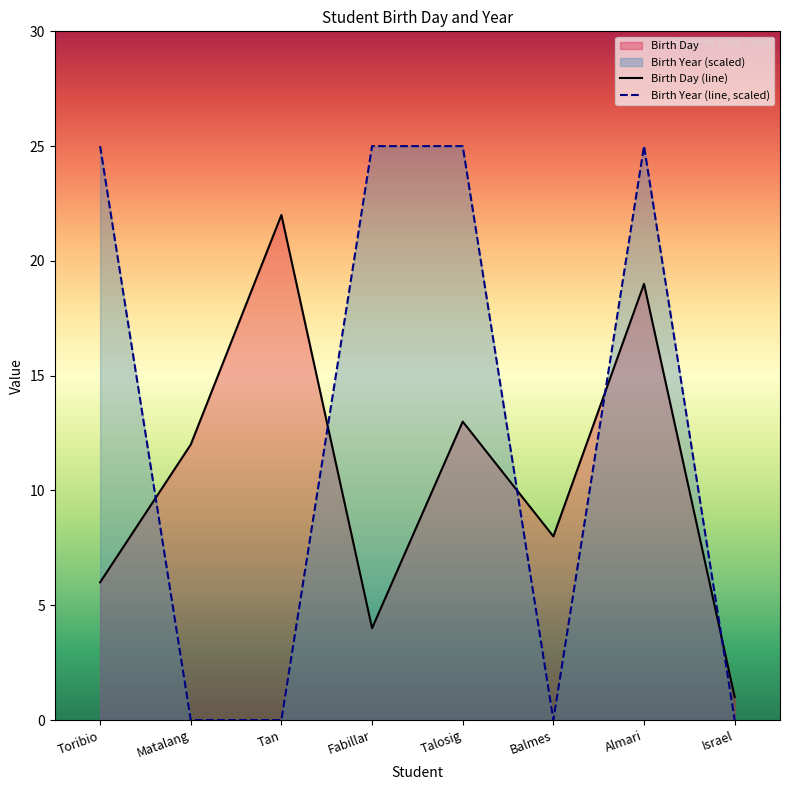

How many values in the Birth Day series exceed 12?

3